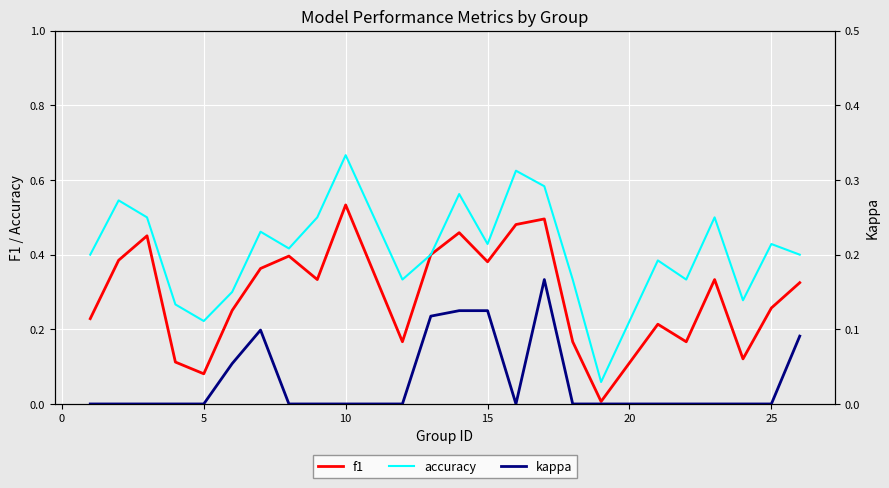

At which label does accuracy reach its peak?

10